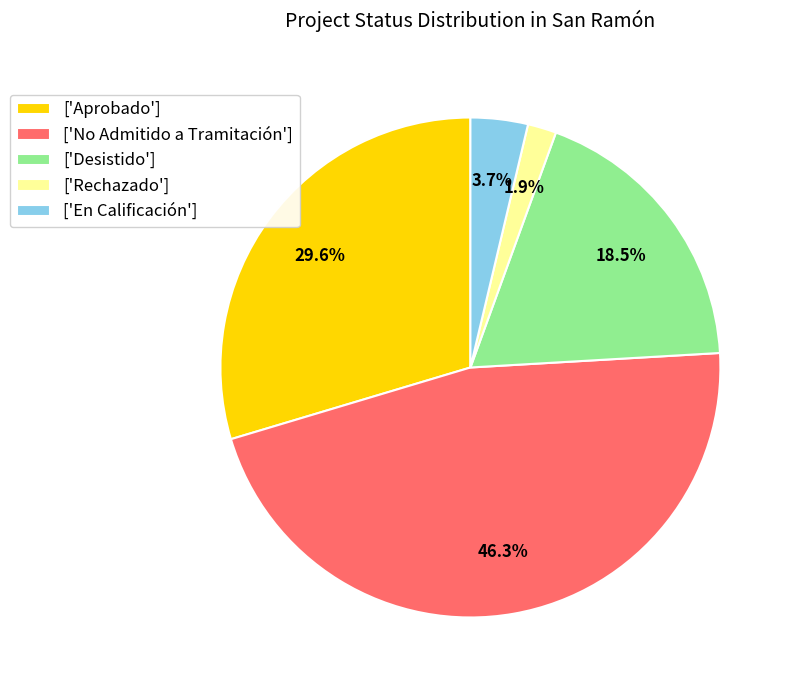

Between ['Rechazado'] and ['Desistido'], which is larger?

['Desistido']